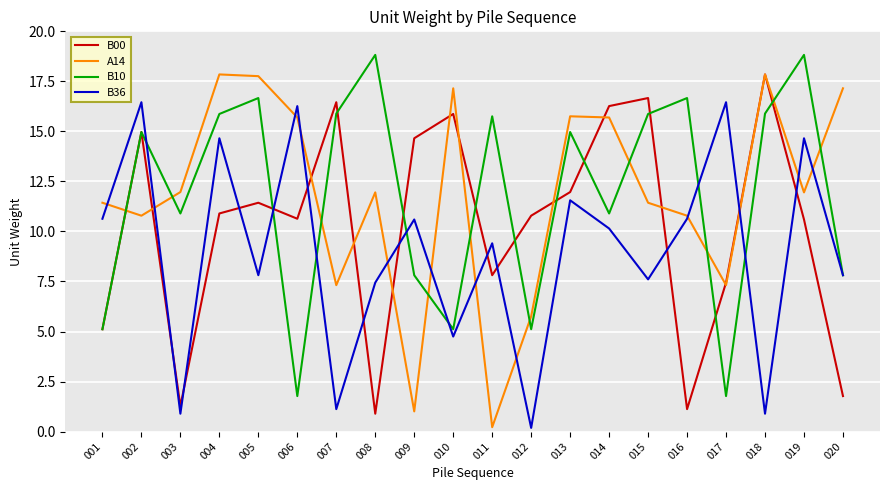

What is the average value of the B10 series?

11.8